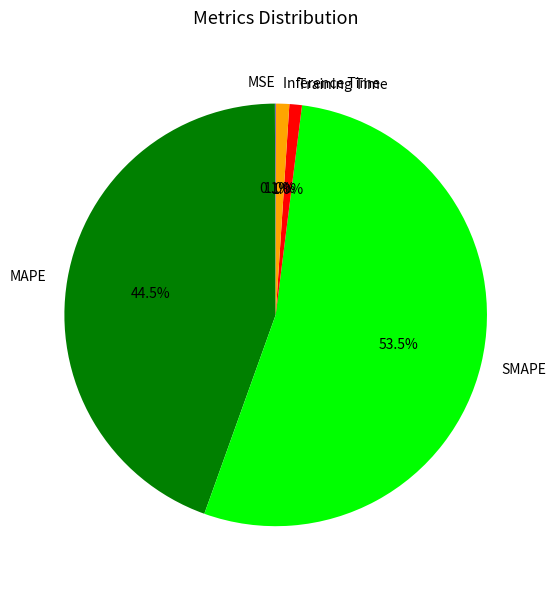

Which slice is the largest?

SMAPE